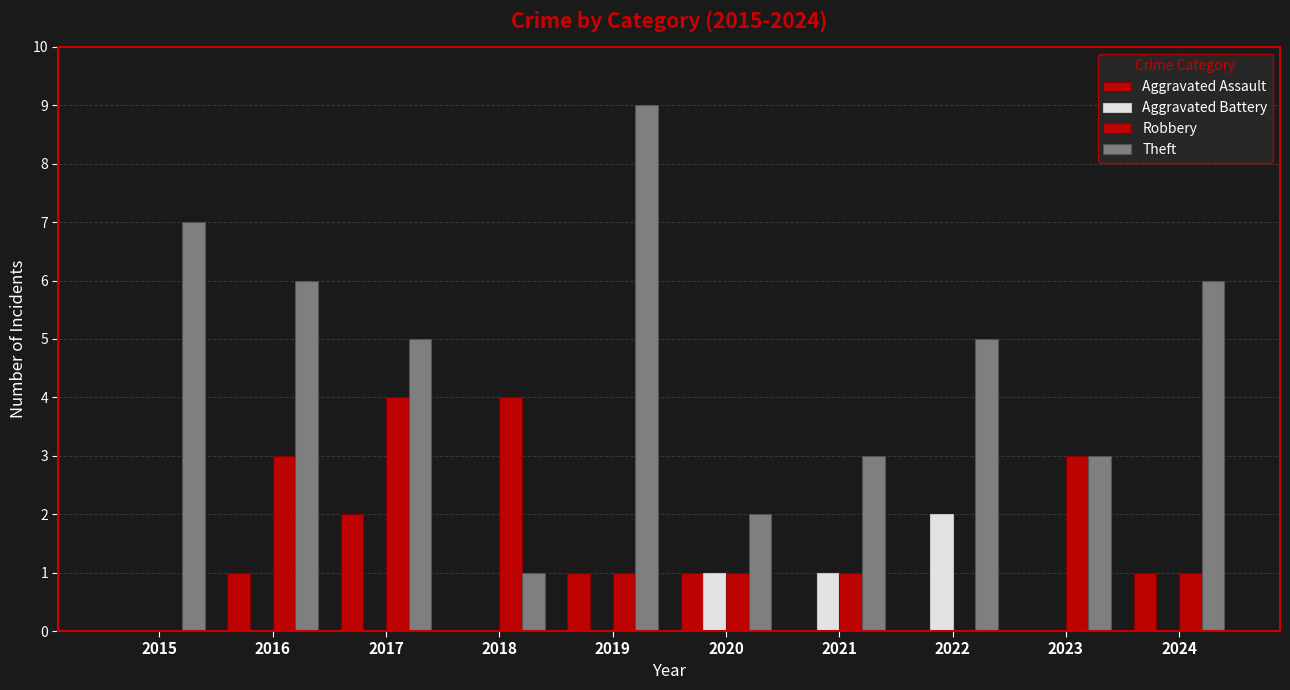

What is the difference between the Robbery values at 2019 and 2015?

1